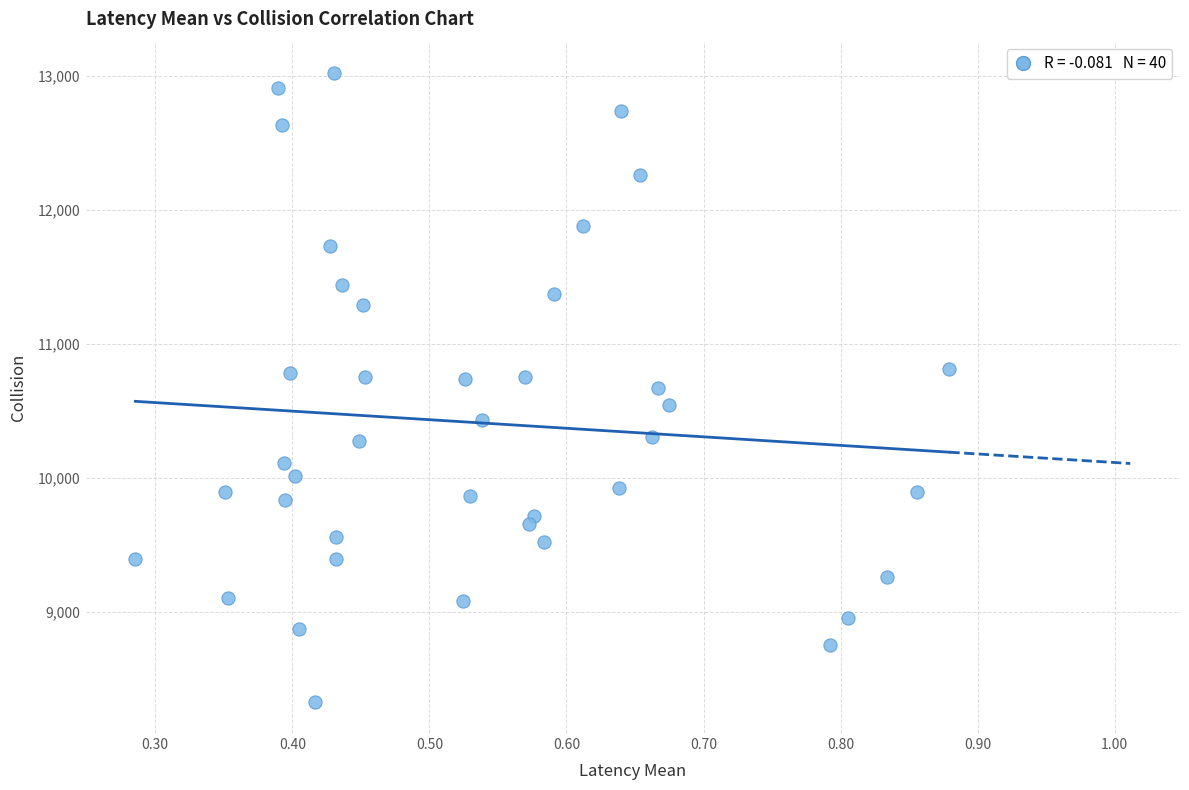

What is the range of Y values (max minus min)?

4688